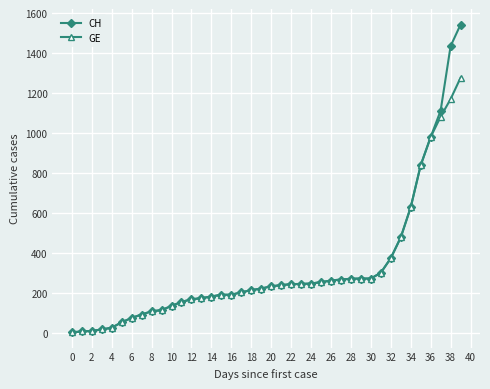

At how many categories does at least one series exceed 786?

5